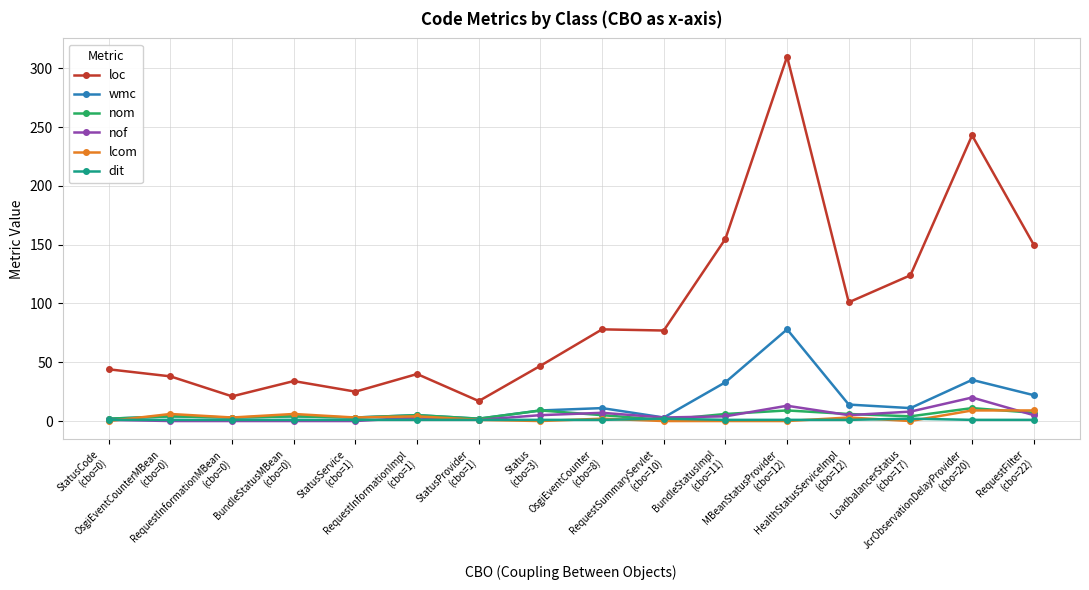

How many categories are shown in the chart?

16